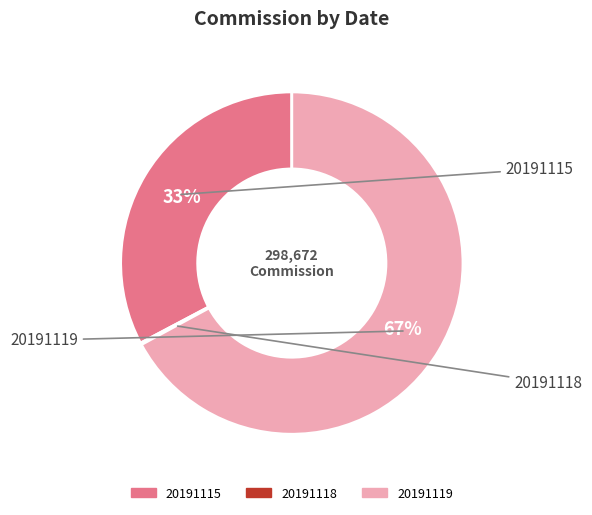

What is the largest slice in the pie chart?

20191119